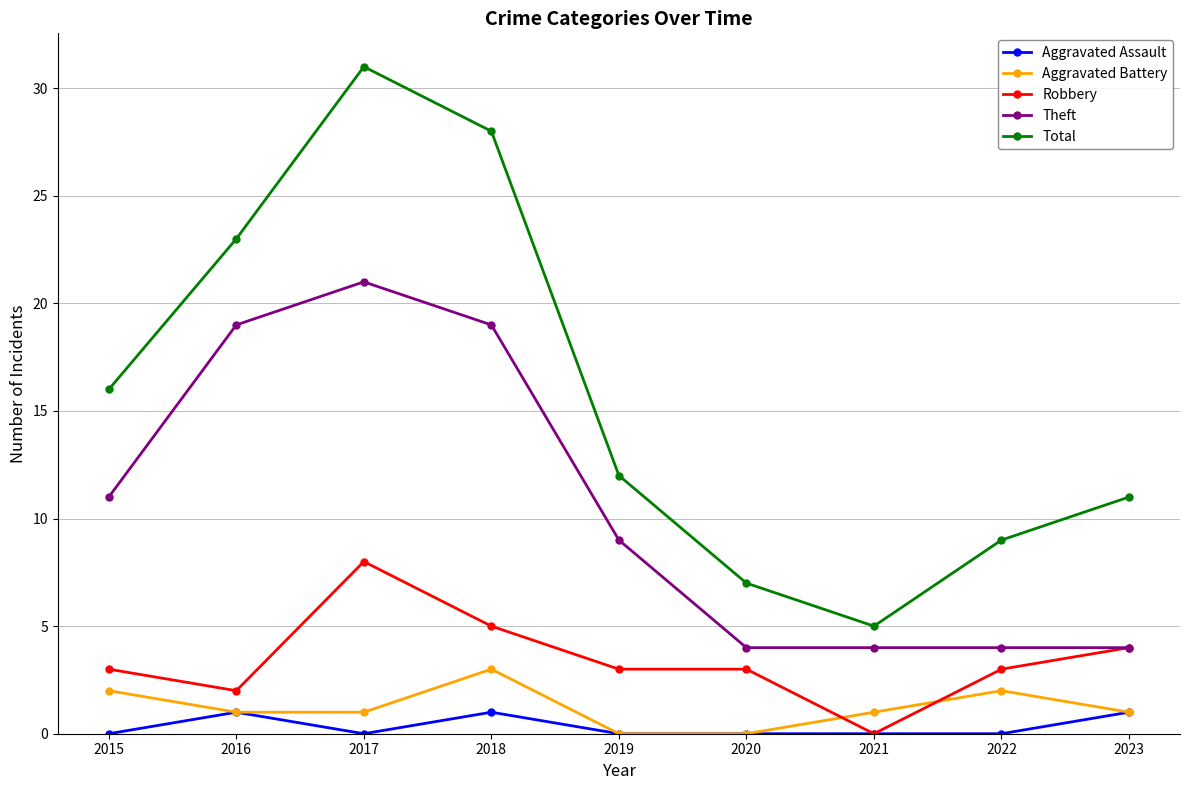

At which label does Total first exceed 12?

2015